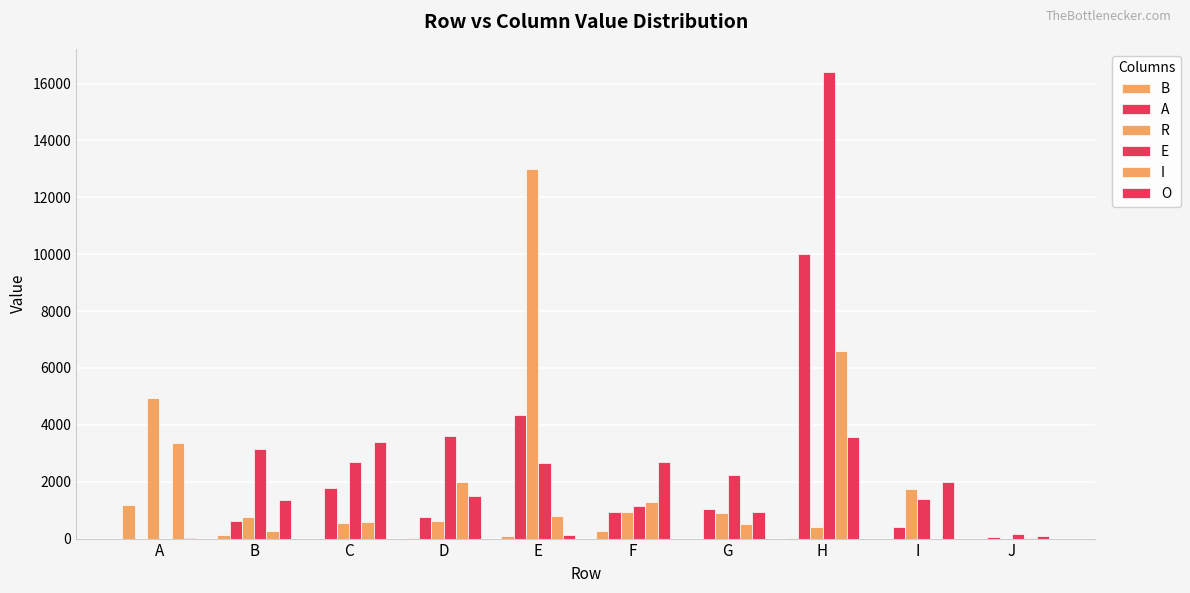

How many series are shown in this chart?

6